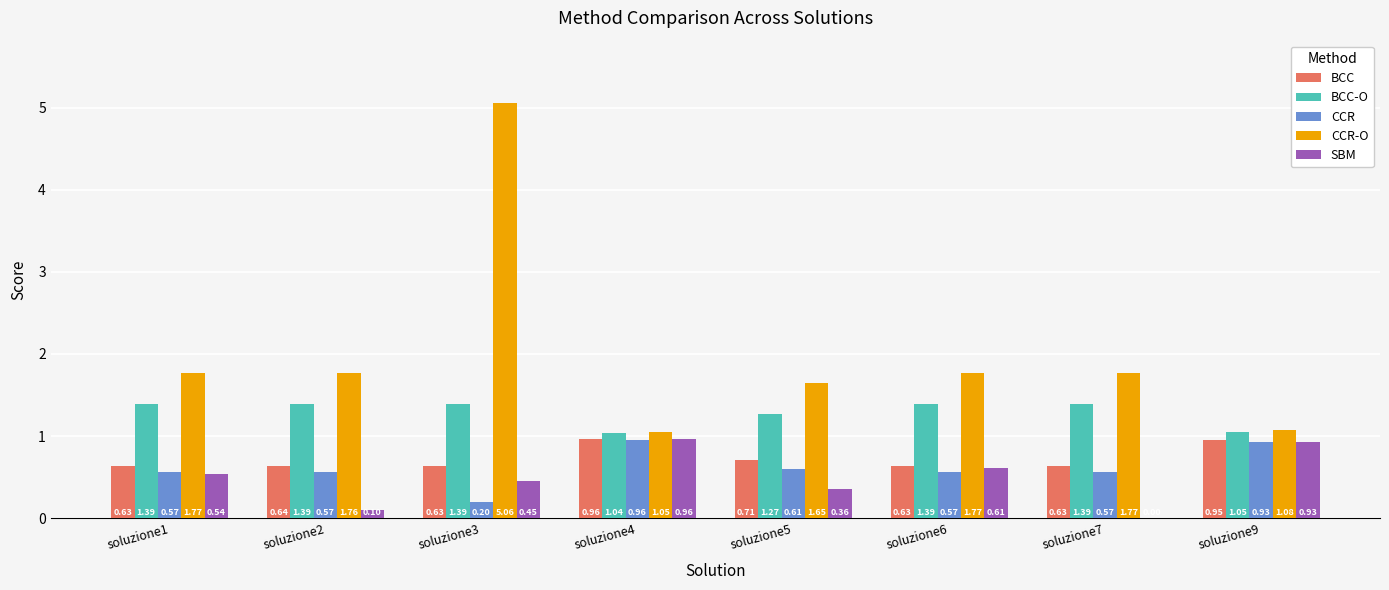

Which series has the widest spread of values?

CCR-O